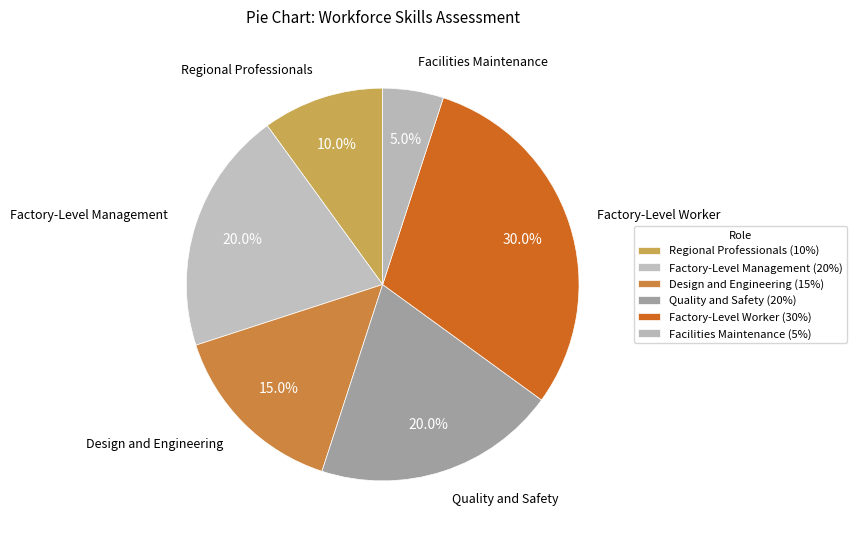

Do Factory-Level Management and Quality and Safety together represent more than half of the pie?

No